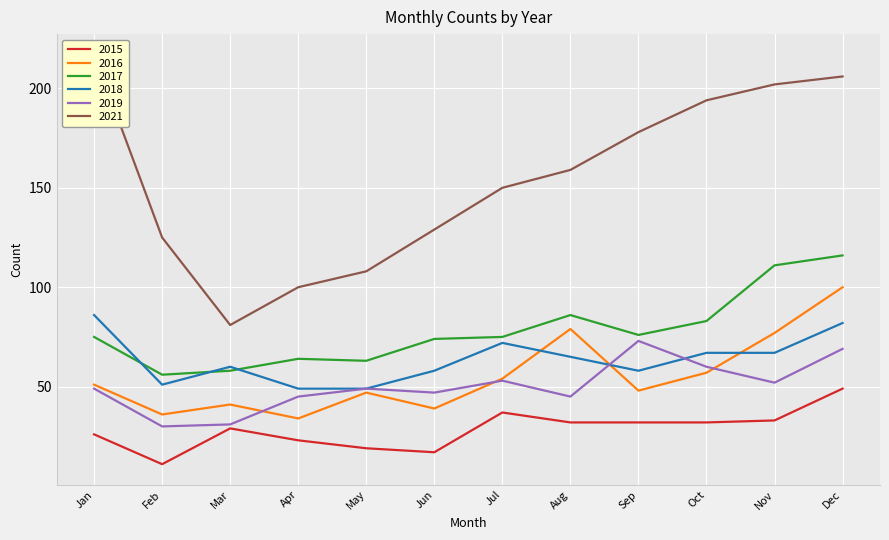

True or false: 2016 has a value of 141 at Aug.

False